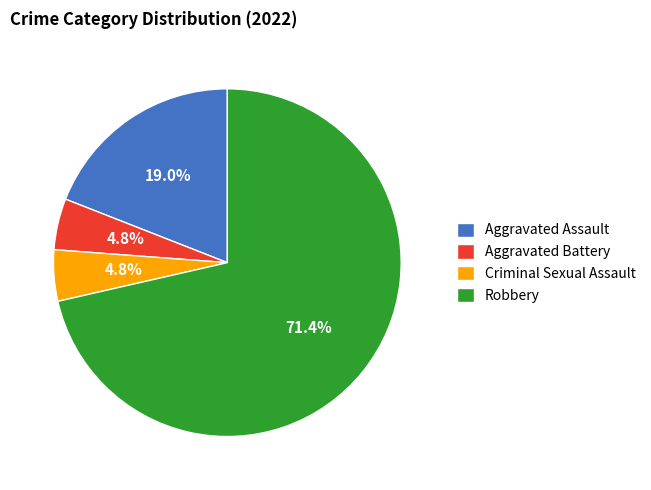

To the nearest percent, what is the difference between the largest and smallest slice percentages?

67%